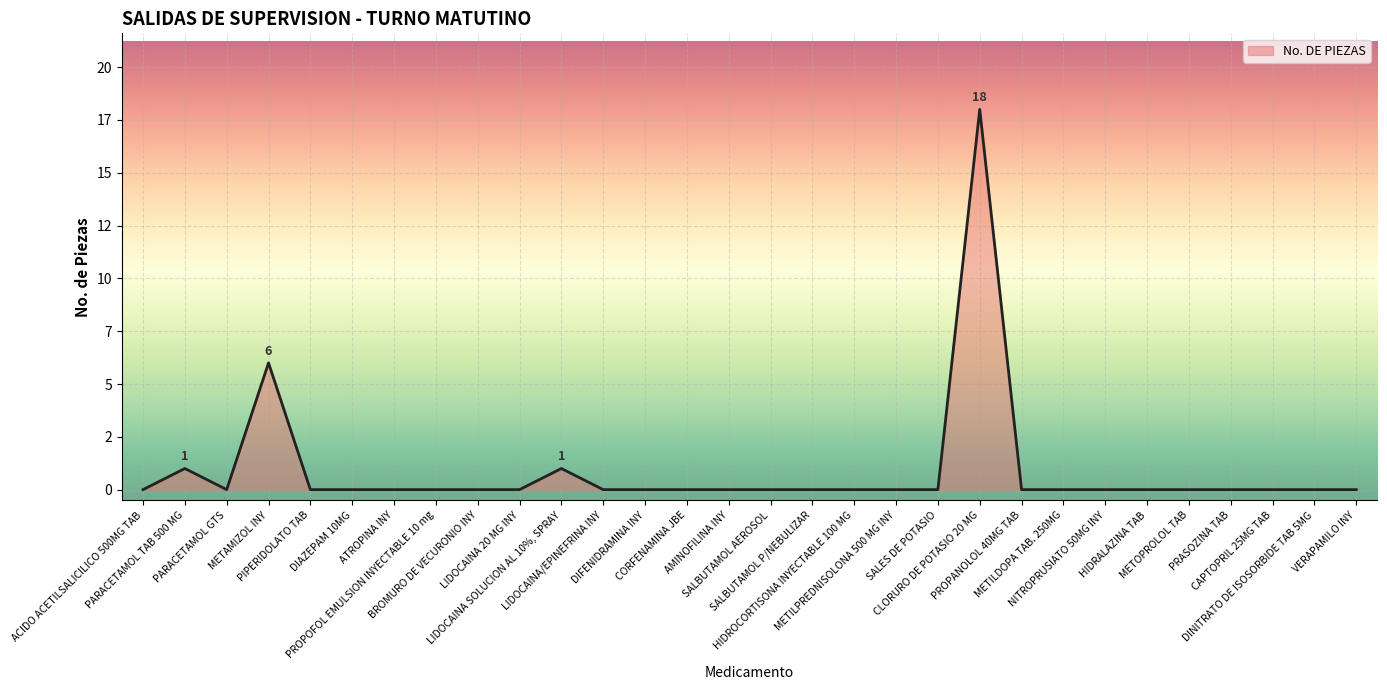

List the labels in order of value, smallest first.

ACIDO ACETILSALICILICO 500MG TAB, PARACETAMOL GTS, PIPERIDOLATO TAB, DIAZEPAM 10MG, ATROPINA INY, PROPOFOL EMULSION INYECTABLE 10 mg, BROMURO DE VECURONIO INY, LIDOCAINA 20 MG INY, LIDOCAINA/EPINEFRINA INY, DIFENIDRAMINA INY, CORFENAMINA JBE, AMINOFILINA INY, SALBUTAMOL AEROSOL, SALBUTAMOL P/NEBULIZAR, HIDROCORTISONA INYECTABLE 100 MG, METILPREDNISOLONA 500 MG INY, SALES DE POTASIO, PROPANOLOL 40MG TAB, METILDOPA TAB. 250MG, NITROPRUSIATO 50MG INY, HIDRALAZINA TAB, METOPROLOL TAB, PRASOZINA TAB, CAPTOPRIL 25MG TAB, DINITRATO DE ISOSORBIDE TAB 5MG, VERAPAMILO INY, PARACETAMOL TAB 500 MG, LIDOCAINA SOLUCION AL 10%, SPRAY, METAMIZOL INY, CLORURO DE POTASIO 20 MG